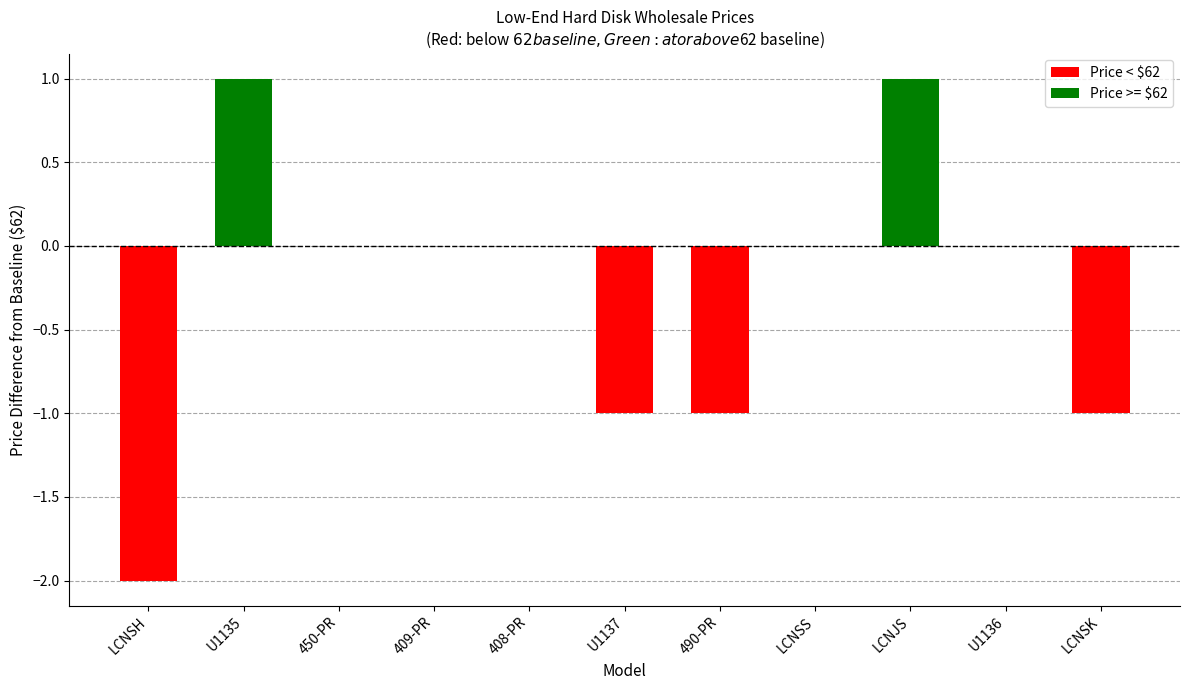

How many series are shown in this chart?

1